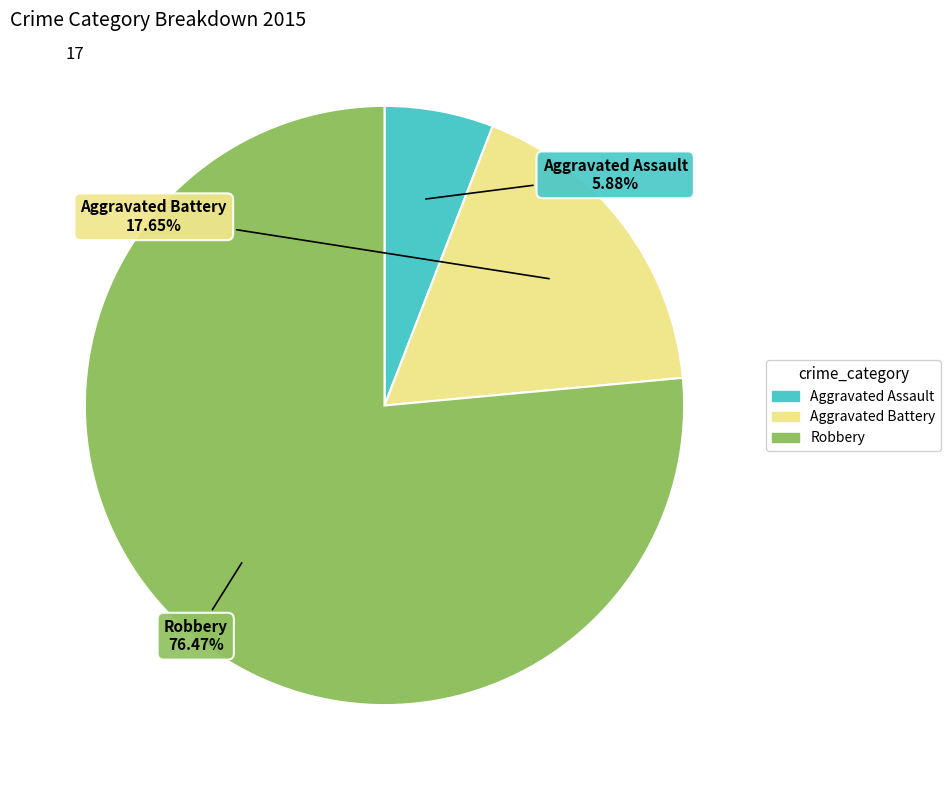

Rank the categories by value from highest to lowest.

Robbery, Aggravated Battery, Aggravated Assault